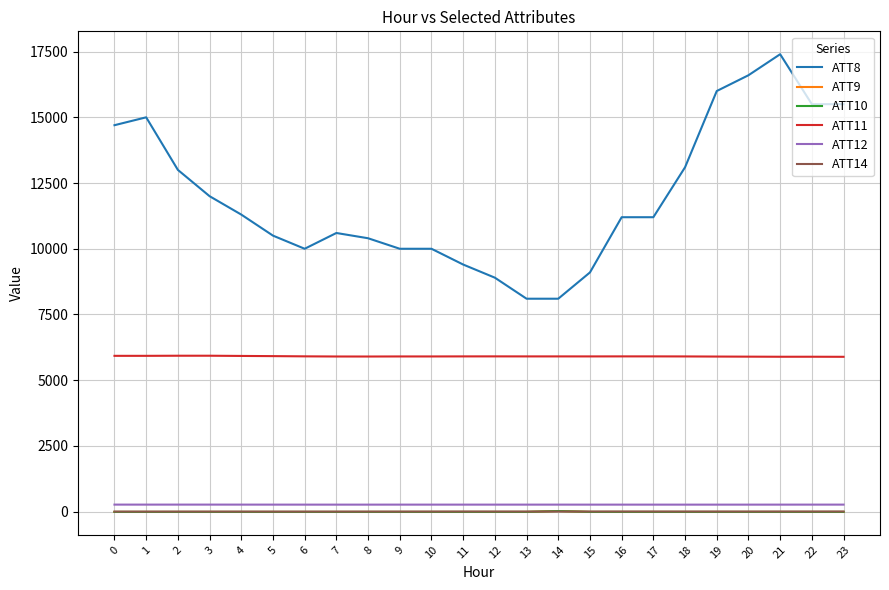

What value does the ATT9 series have at 22?

-10.0